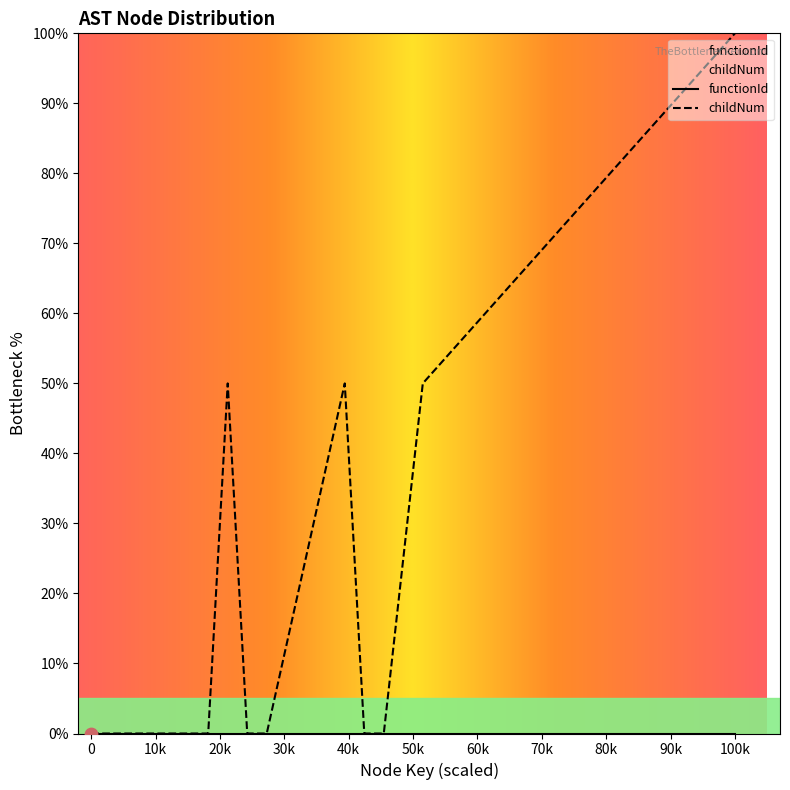

Between 950428 and 950416, which is larger?

950428